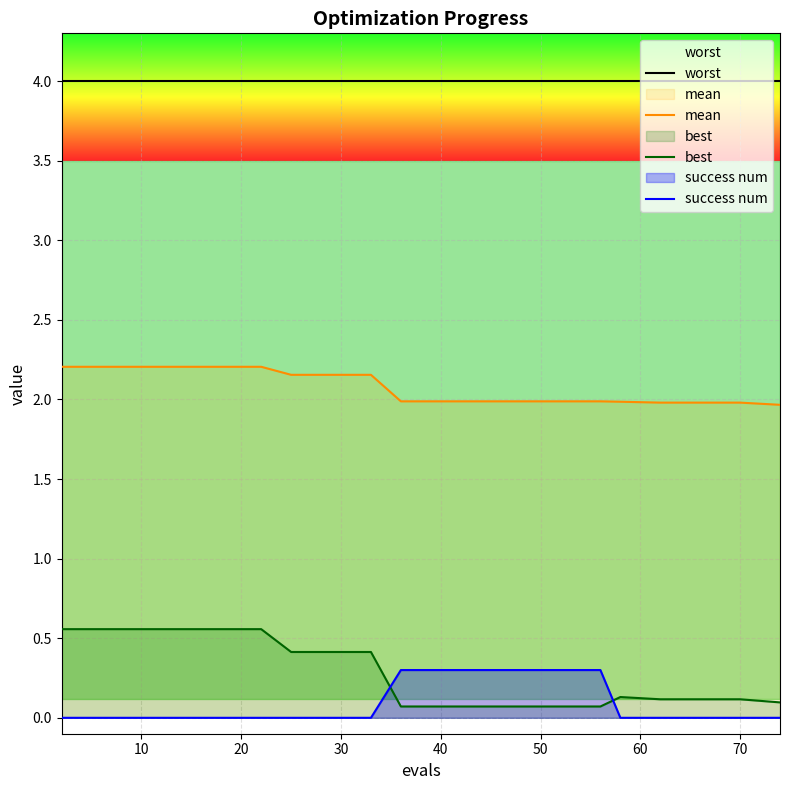

True or false: best and worst cross at least once.

False